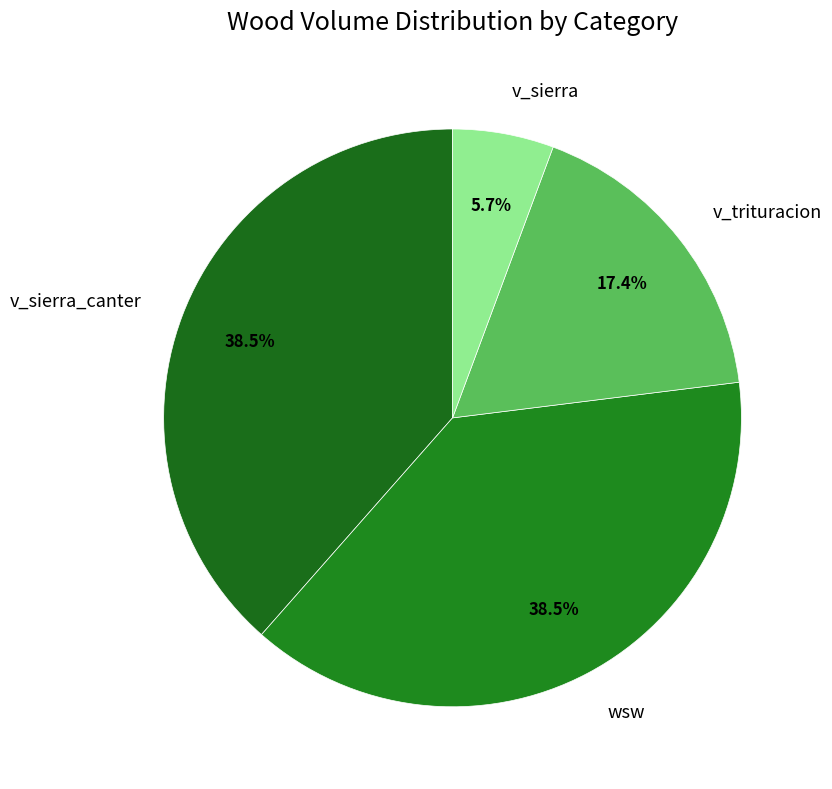

Do v_trituracion and wsw together represent more than half of the pie?

Yes